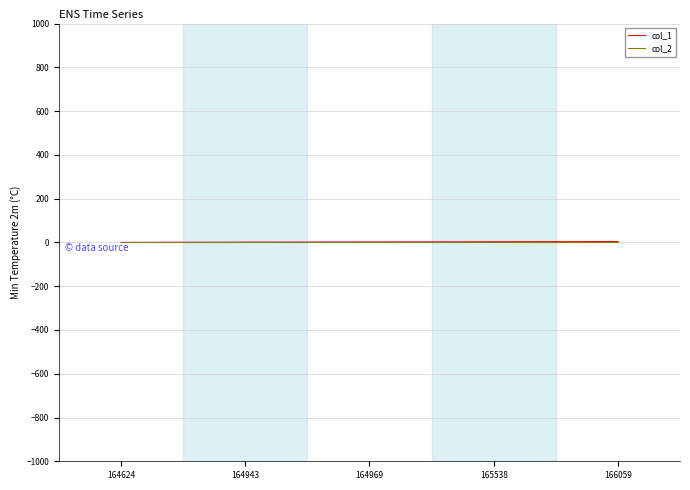

Is it true that col_2 equals 0 at 164943?

True